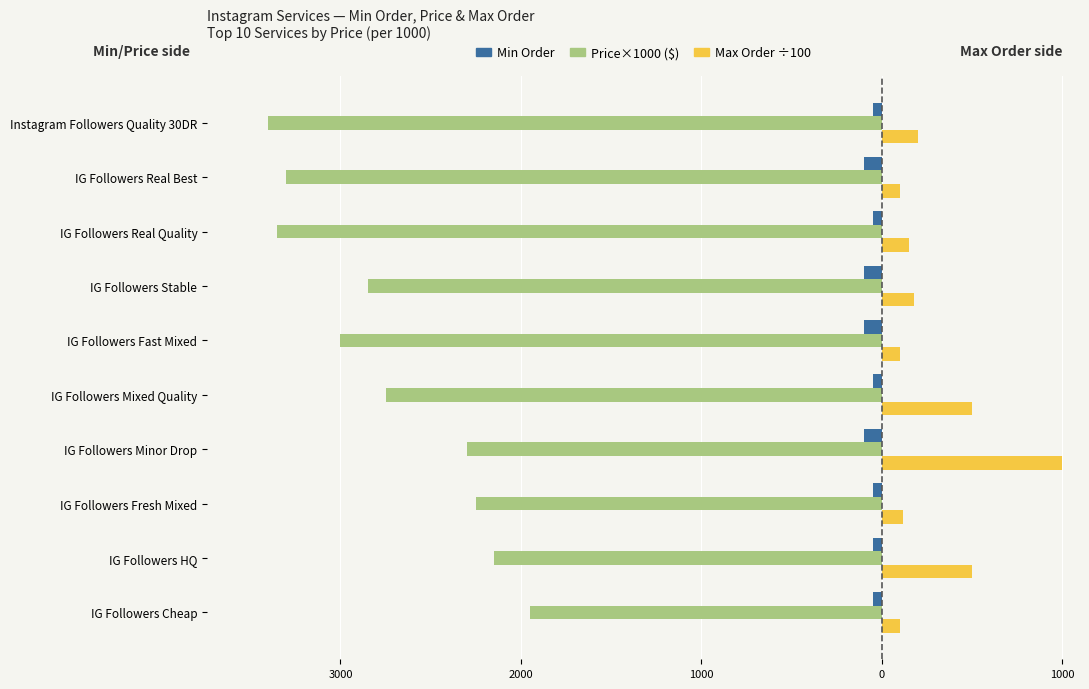

What are all the series names shown in the legend?

Min Order, Price×1000 ($), Max Order ÷100